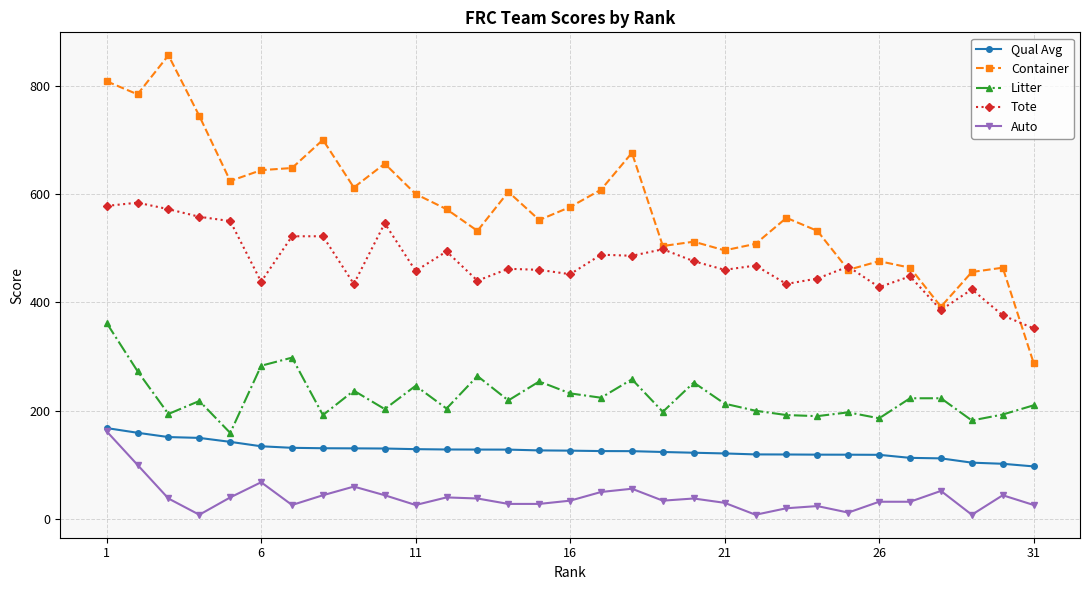

What is the value of the Qual Avg point at the 10th from the left?

130.2